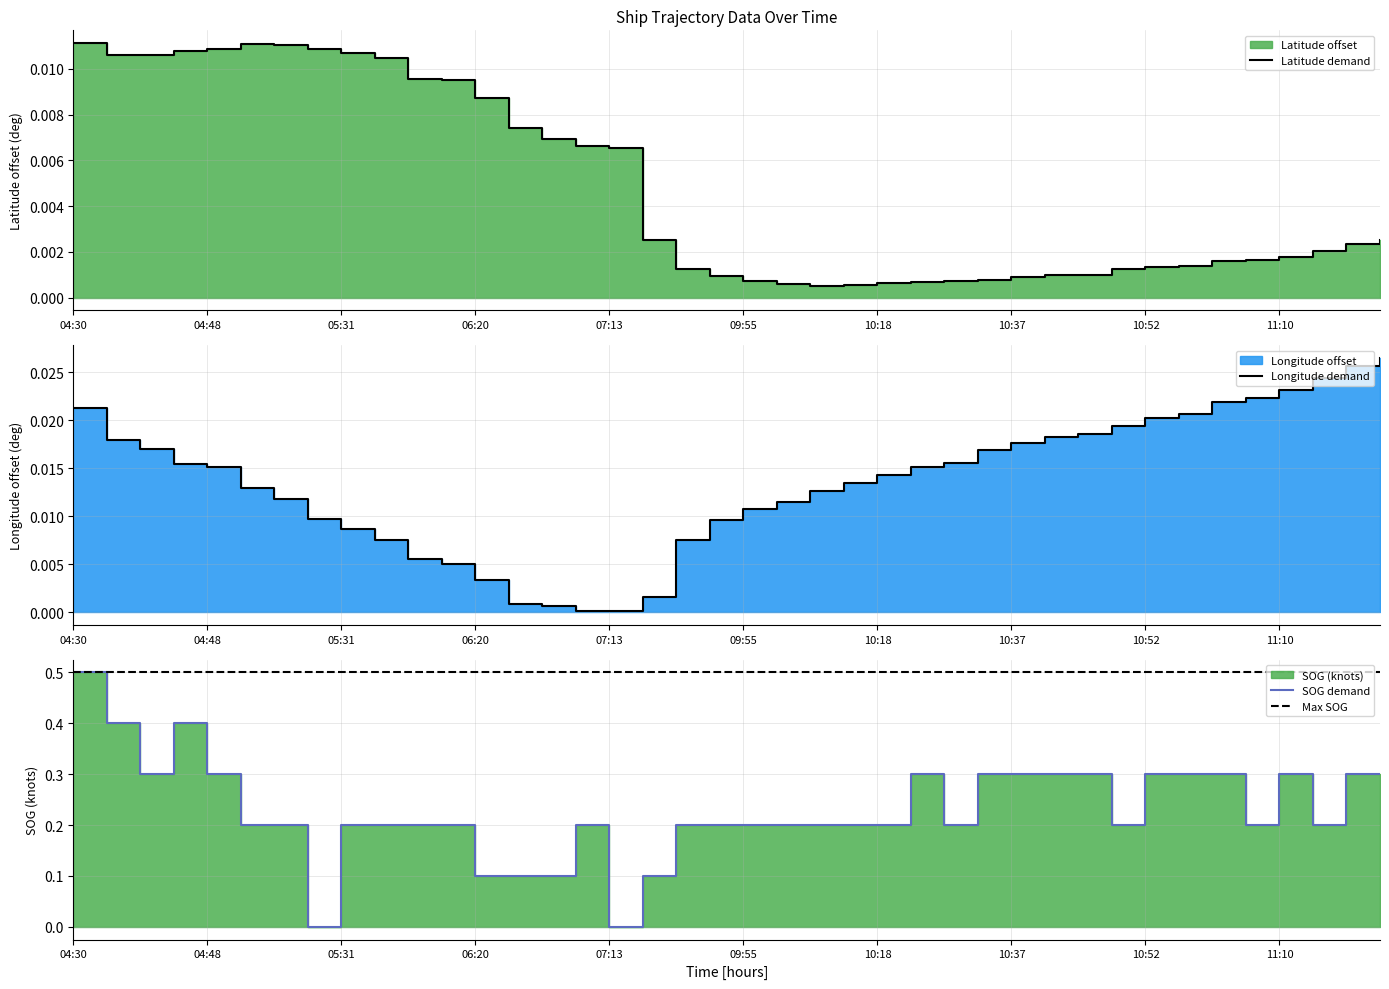

How many intersections are there between Latitude and SOG?

4